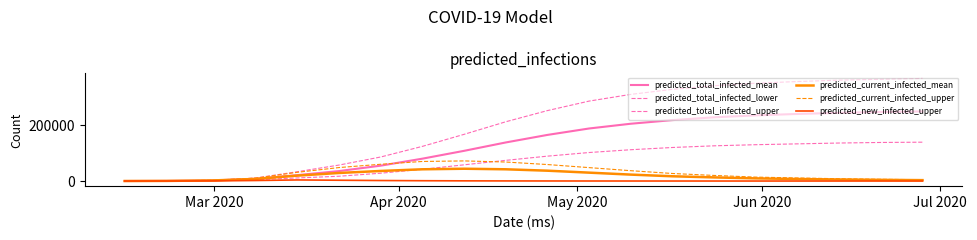

Does the chart display data point markers on the line(s)?

No